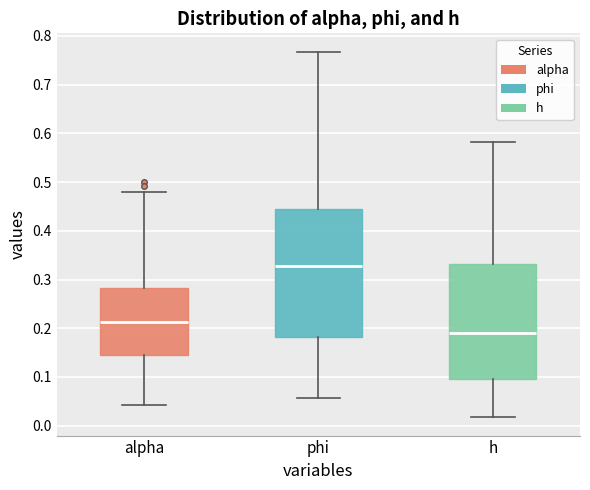

Where is the lower edge of the box for h on the y-axis? The values are not printed on the chart, so give them approximately, as read against the axis.

0.09